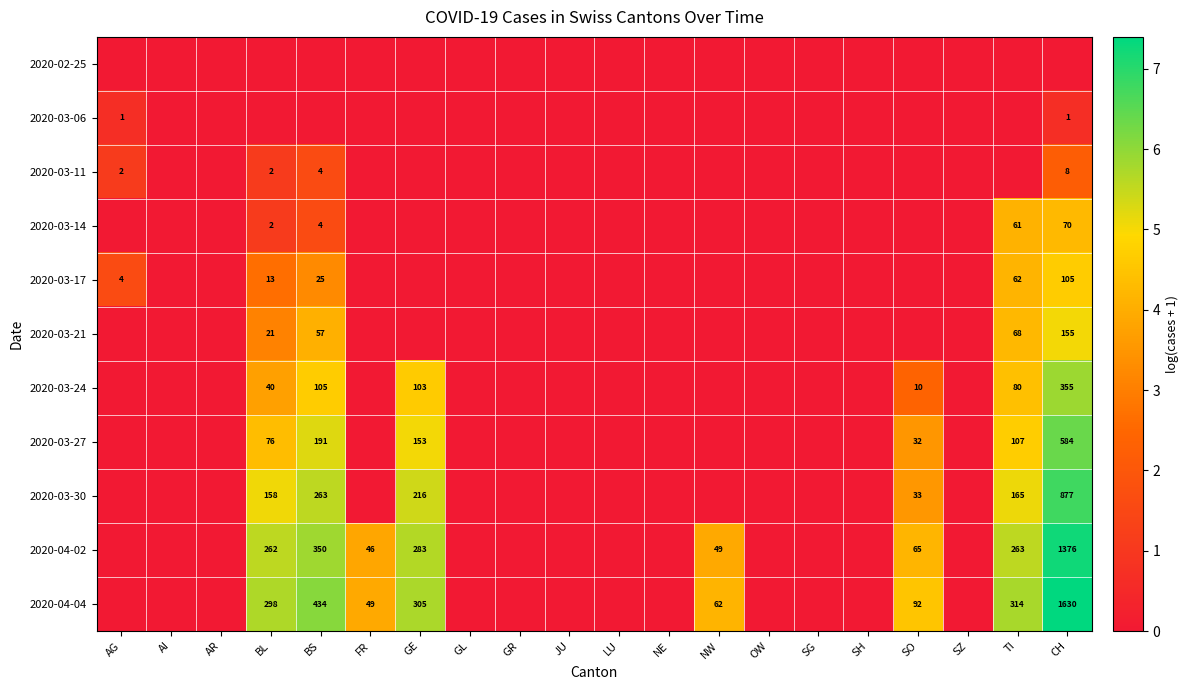

What is the sum of the 2020-04-04 values at CH and GE?

1935